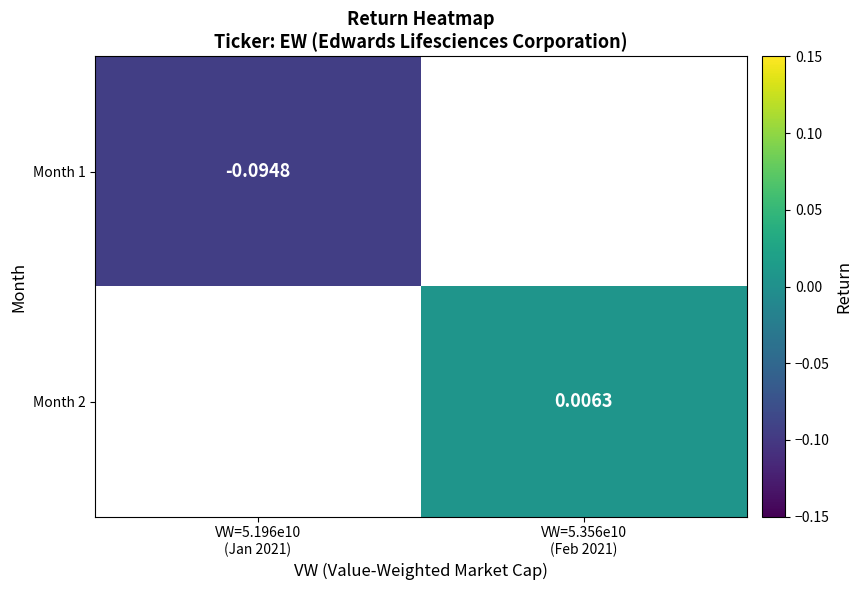

Is it true that Month 2 equals 0.0 at VW=5.356e10 (Feb 2021)?

False